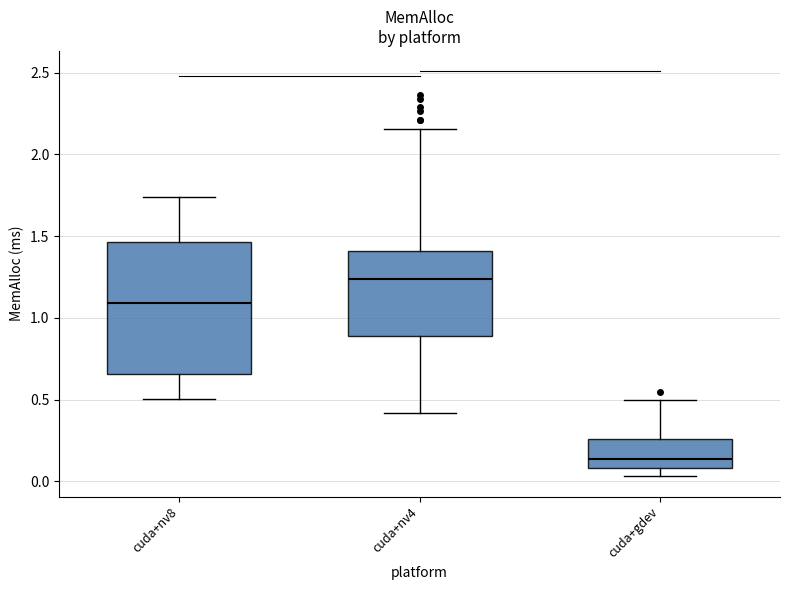

Where does the upper whisker of the box for cuda+nv4 end on the y-axis? The values are not printed on the chart, so give them approximately, as read against the axis.

2.15